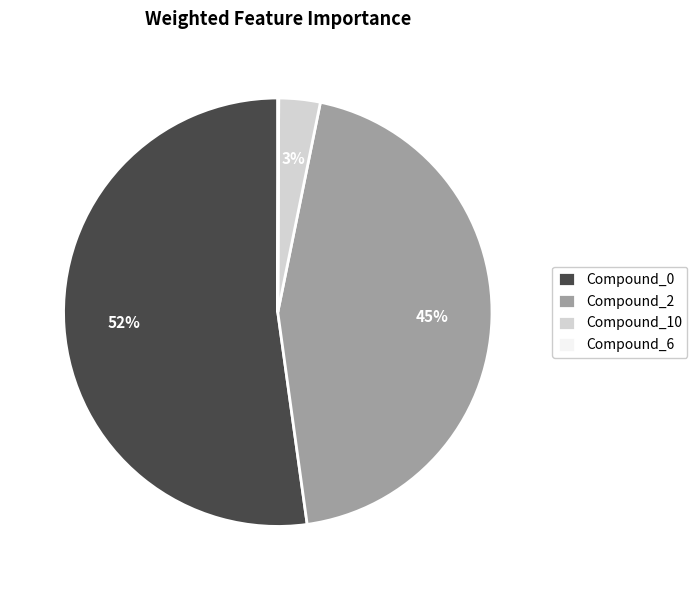

Combined, do Compound_10 and Compound_0 account for over 50%?

Yes